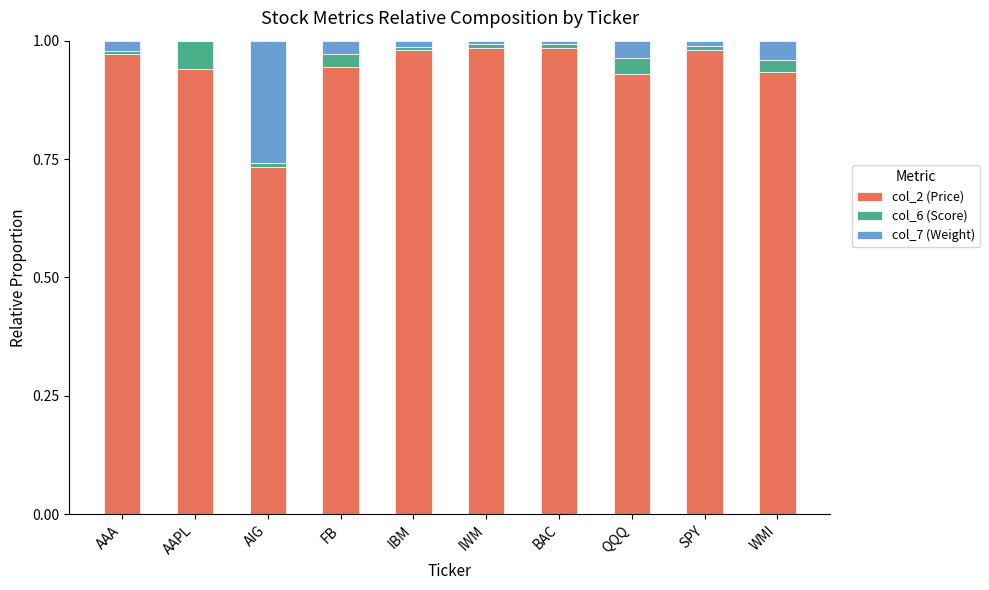

What is the label of the 6th bar from the left?

IWM